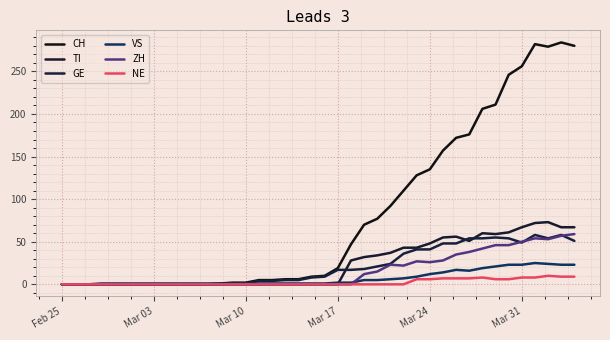

Does the chart have visible grid lines?

Yes